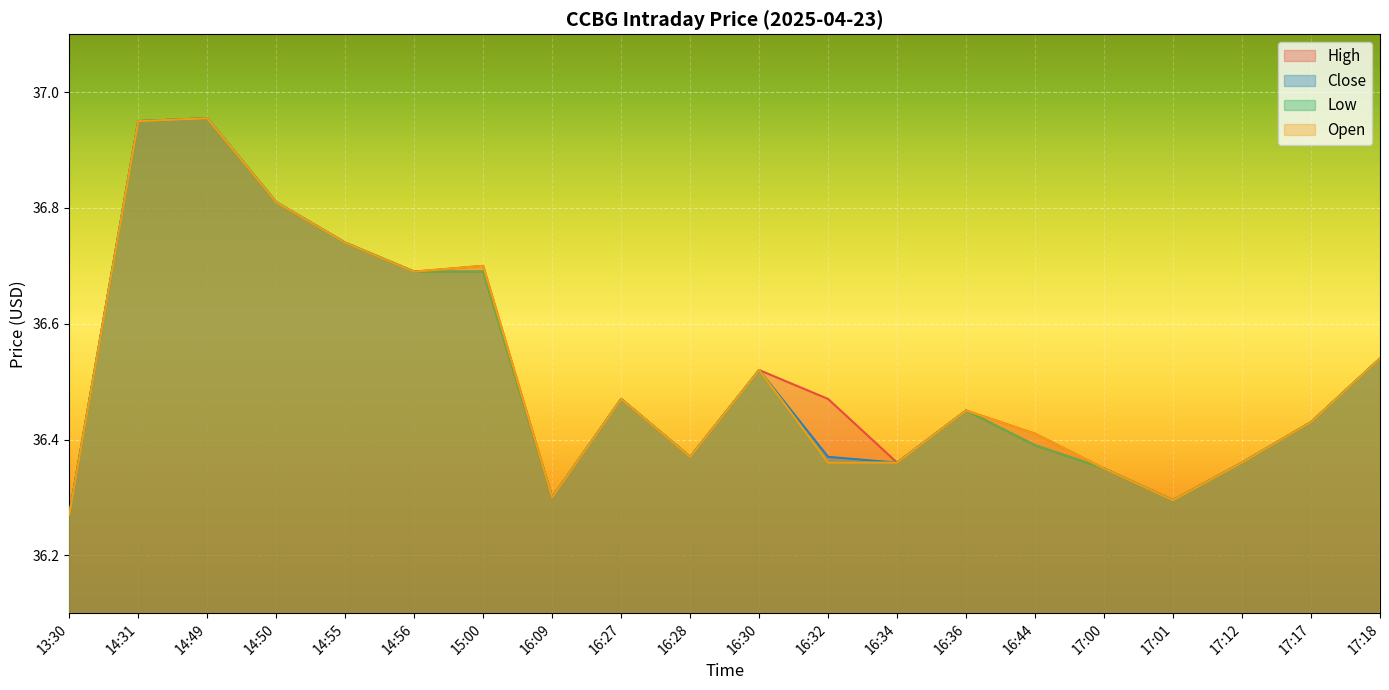

At which category does Close reach its first local valley?

16:09